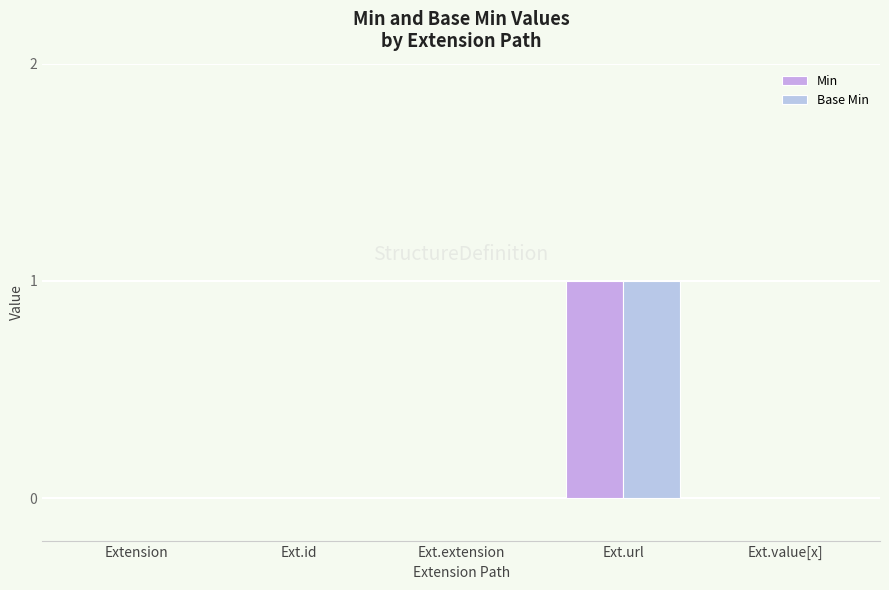

Count the number of data series in this chart.

2